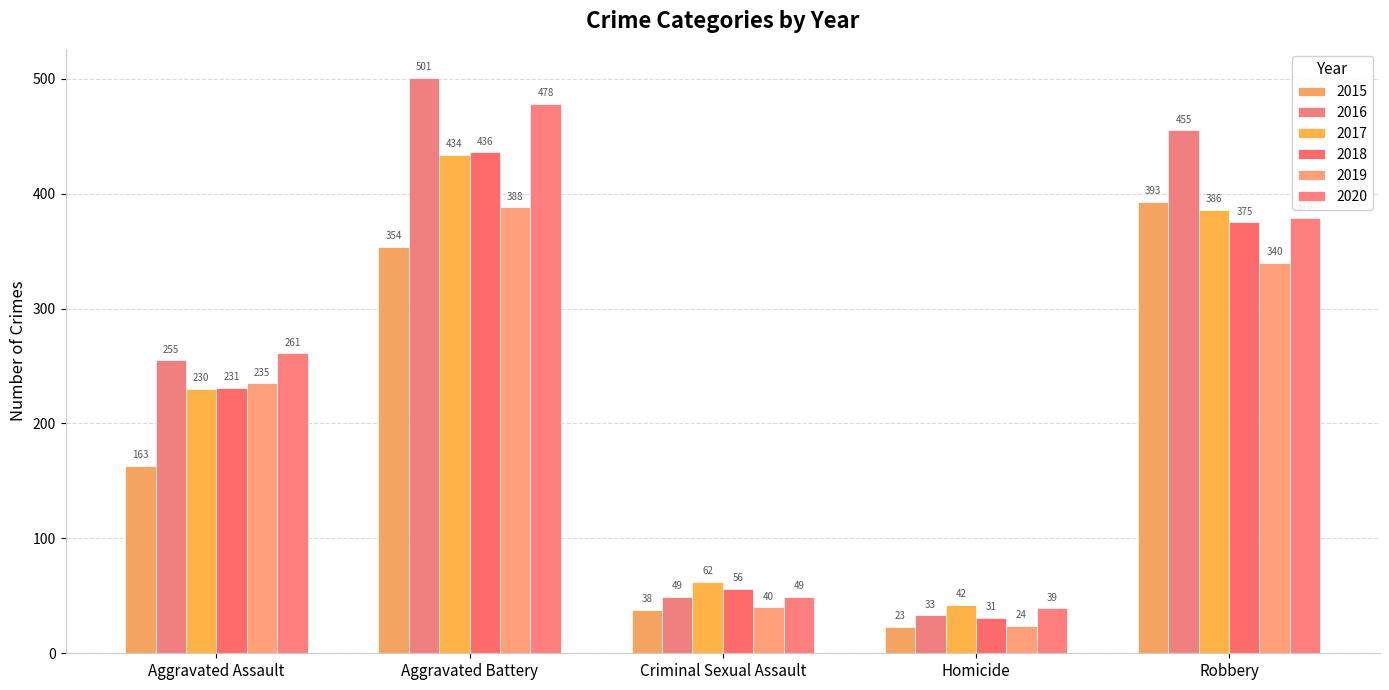

Reading left to right, list all the values displayed in this chart.

2015: Aggravated Assault=163	Aggravated Battery=354	Criminal Sexual Assault=38	Homicide=23	Robbery=393
2016: Aggravated Assault=255	Aggravated Battery=501	Criminal Sexual Assault=49	Homicide=33	Robbery=455
2017: Aggravated Assault=230	Aggravated Battery=434	Criminal Sexual Assault=62	Homicide=42	Robbery=386
2018: Aggravated Assault=231	Aggravated Battery=436	Criminal Sexual Assault=56	Homicide=31	Robbery=375
2019: Aggravated Assault=235	Aggravated Battery=388	Criminal Sexual Assault=40	Homicide=24	Robbery=340
2020: Aggravated Assault=261	Aggravated Battery=478	Criminal Sexual Assault=49	Homicide=39	Robbery=379